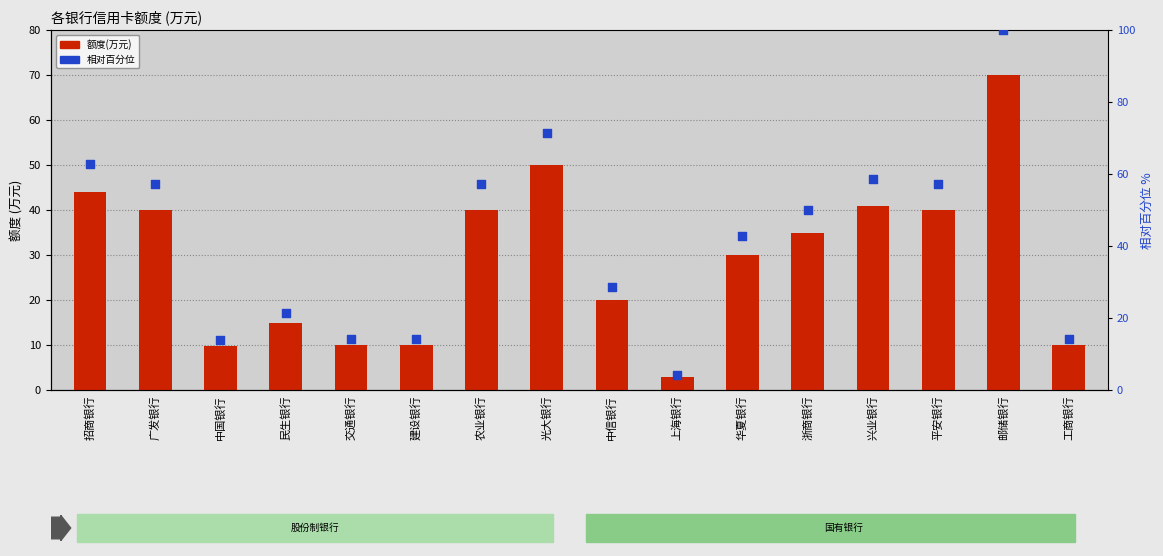

Which series contains the highest Y value?

相对百分位